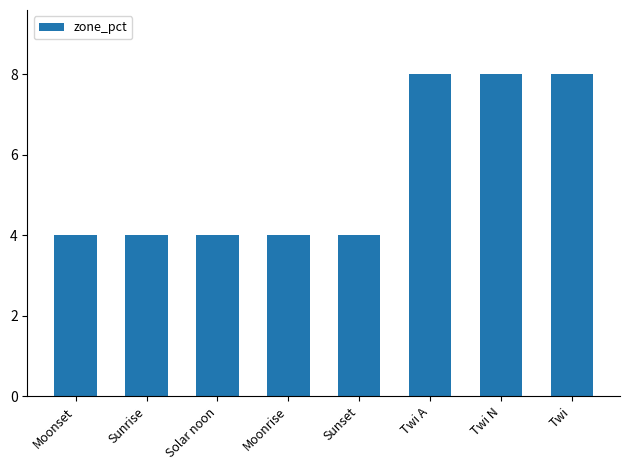

What position from the right is Sunrise?

7